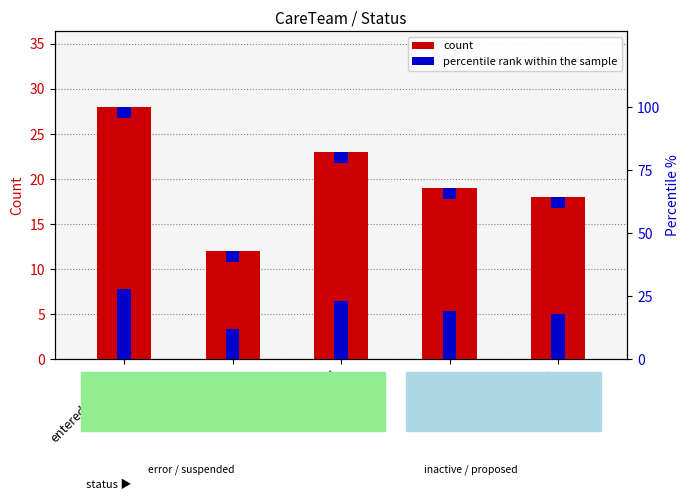

What is the maximum value for percentile rank within the sample?

28